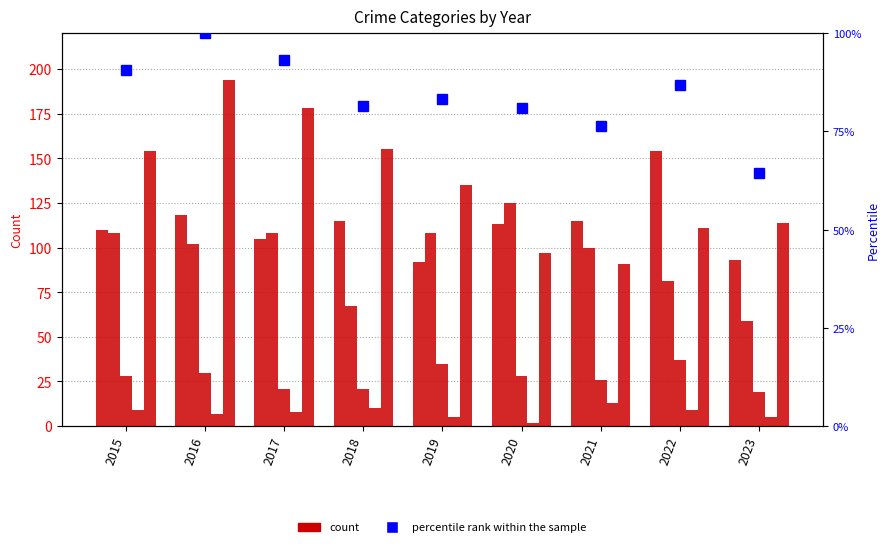

What is the maximum value shown in the chart?

194.0